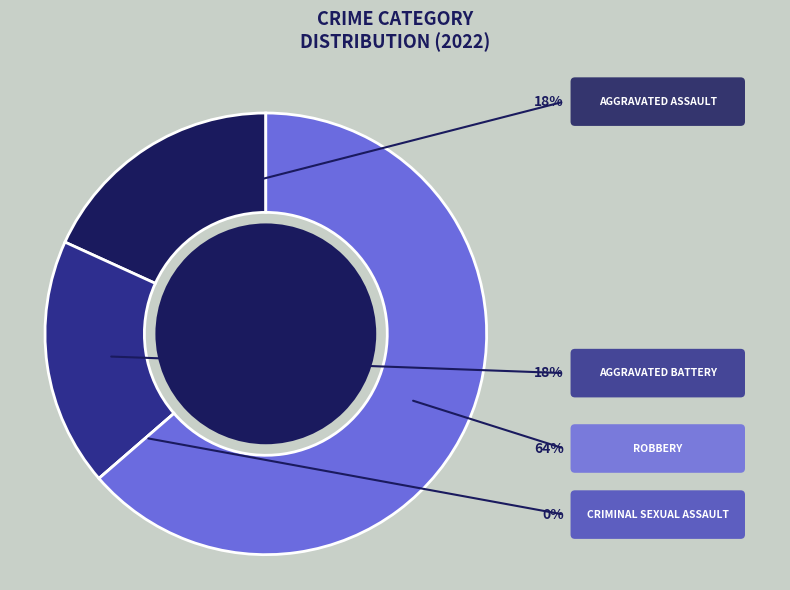

Is there a majority slice in this chart?

Yes